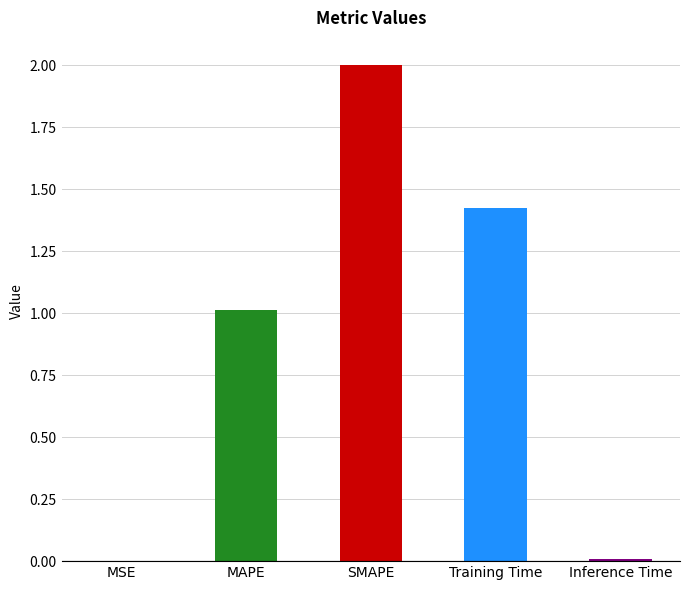

Reading left to right, extract all data points from this chart.

MSE=0.0	MAPE=1.0	SMAPE=2.0	Training Time=1.4	Inference Time=0.0